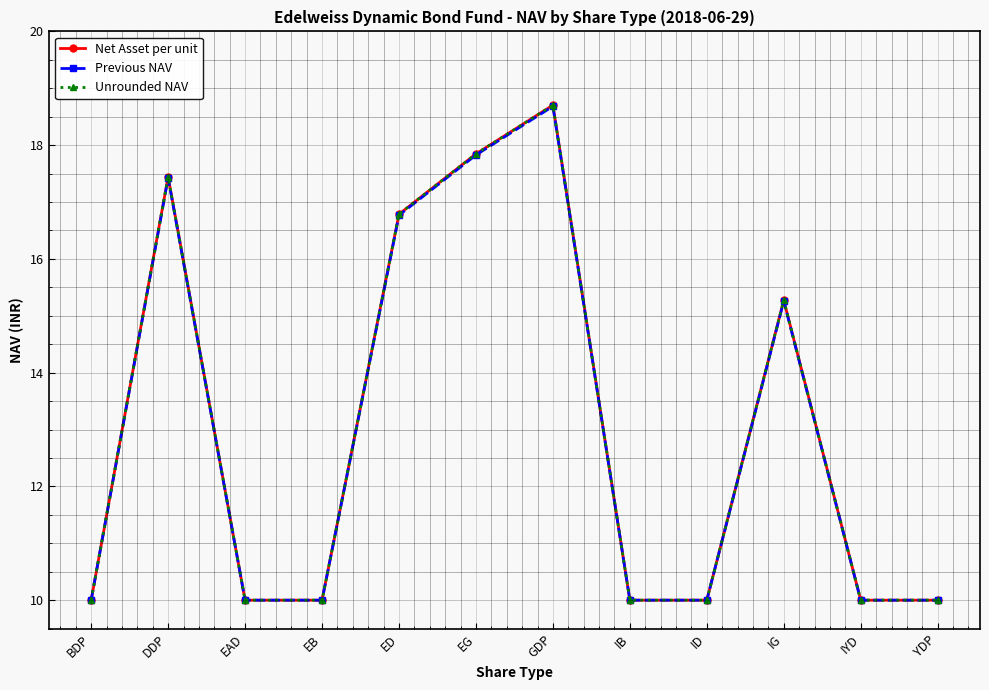

How many lines are shown in the chart?

3